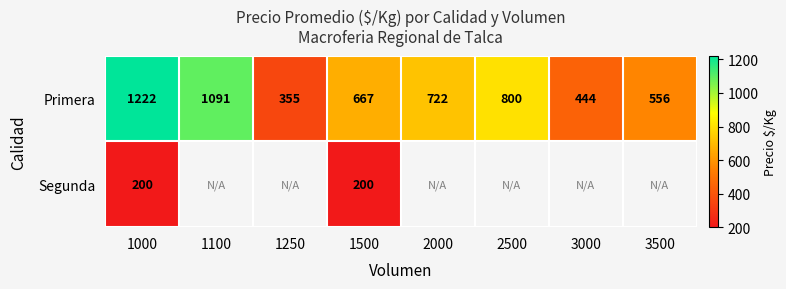

What is the lowest value of the Primera series?

355